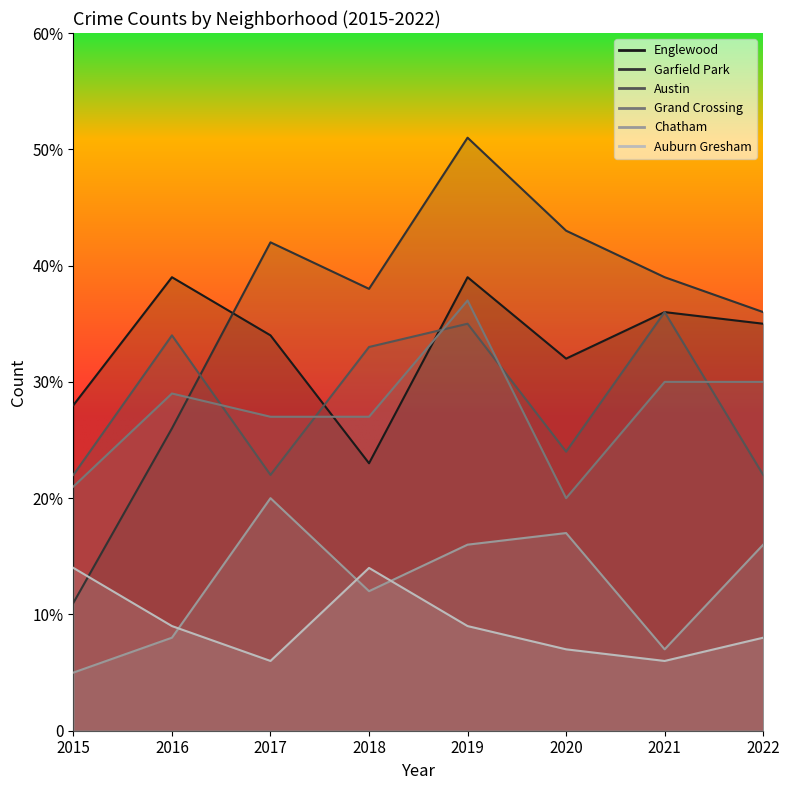

True or false: Auburn Gresham and Grand Crossing intersect in this chart.

False